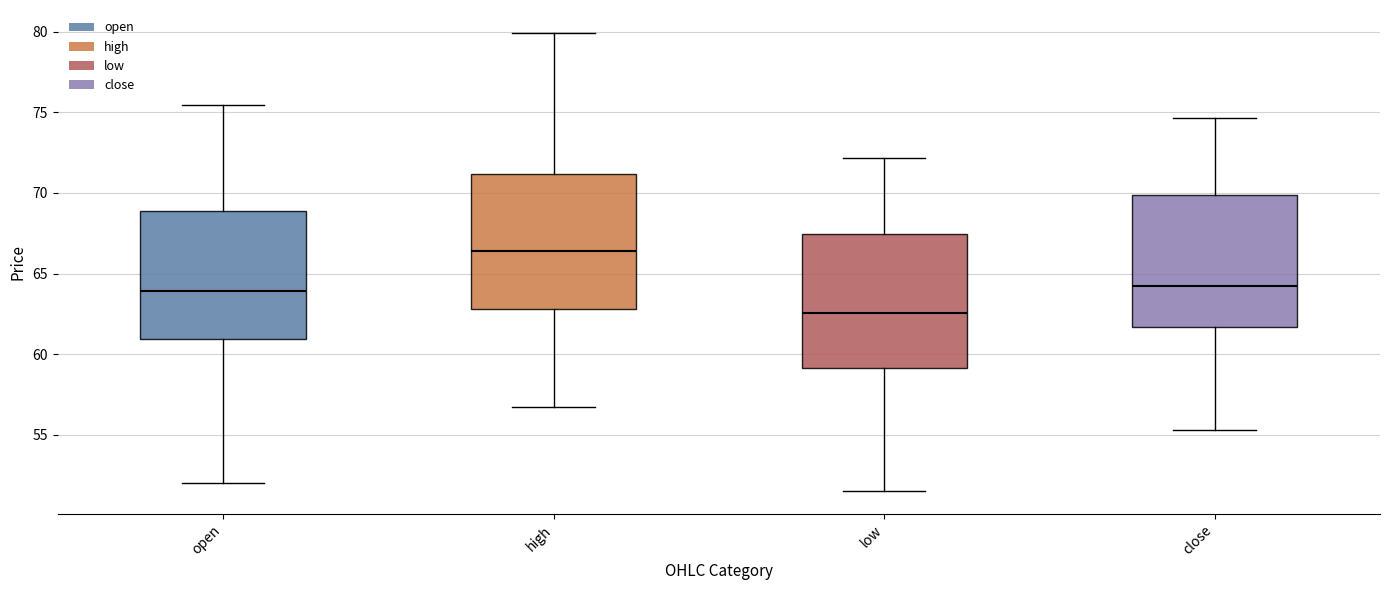

Which box has the highest median line?

high